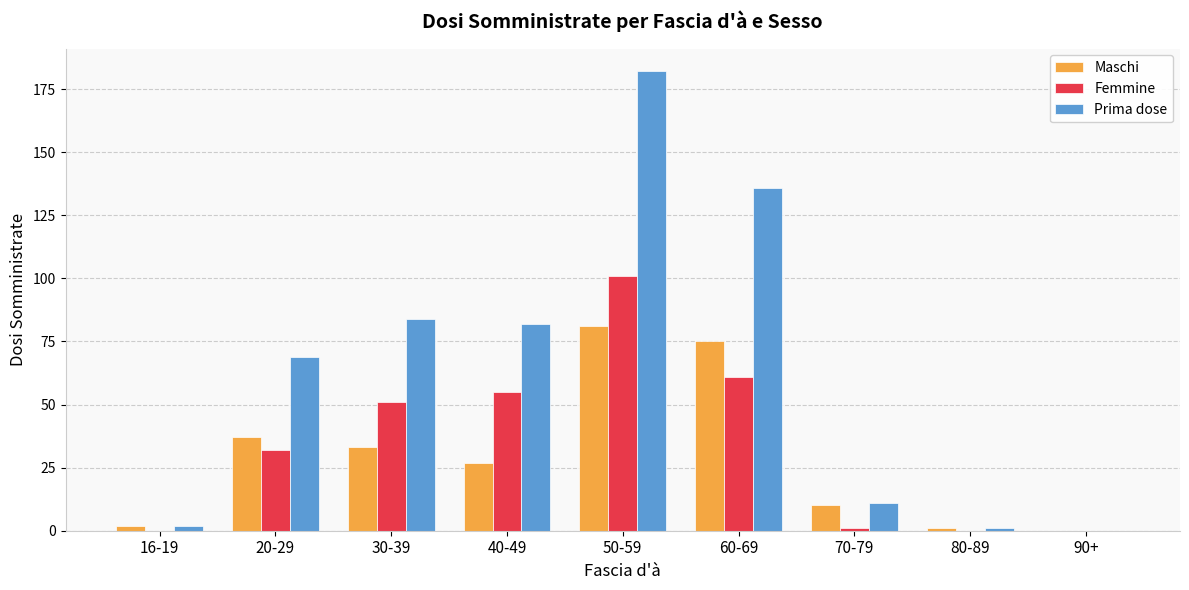

How many groups of bars are there?

9